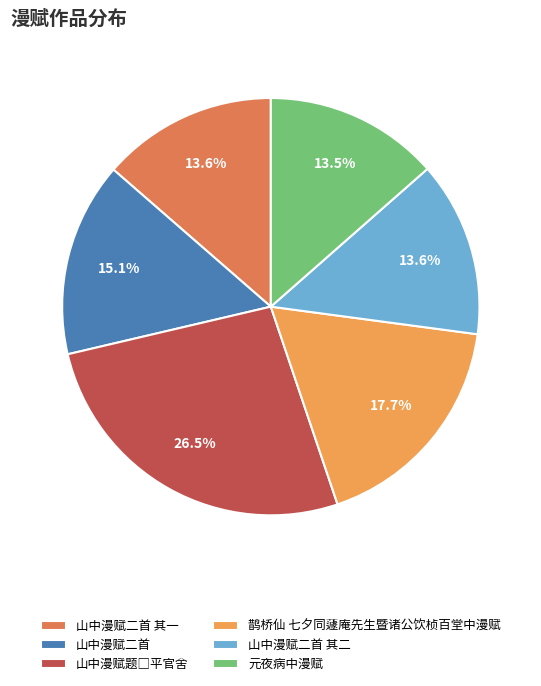

Is the sum of 山中漫赋二首 其一 and 元夜病中漫赋 greater than half?

No